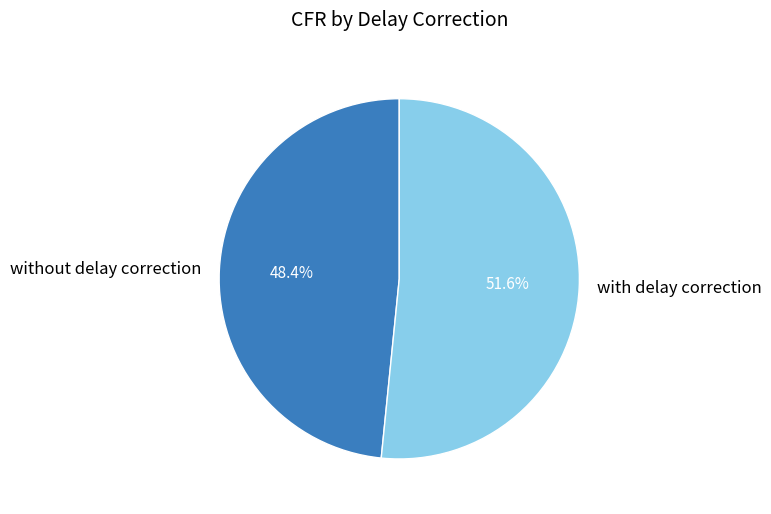

How many segments does this pie chart have?

2